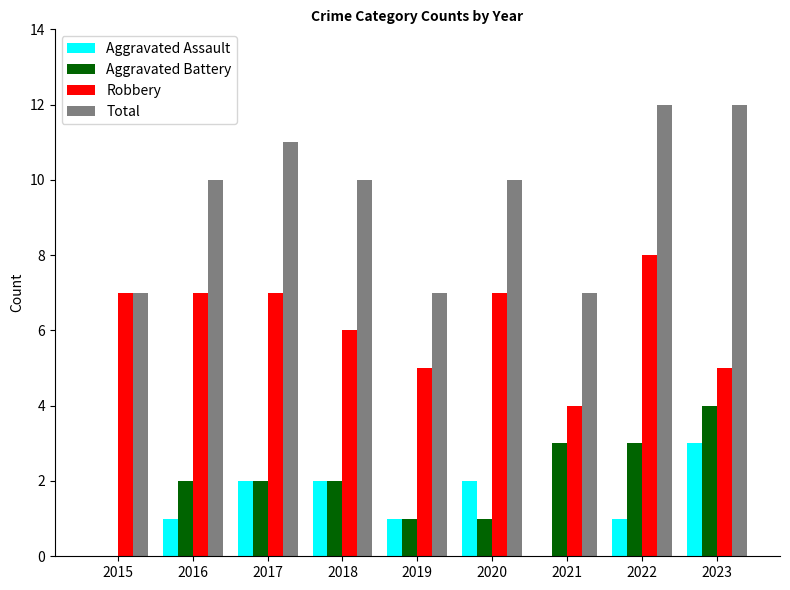

What is the sum of the Aggravated Battery values at 2023 and 2017?

6